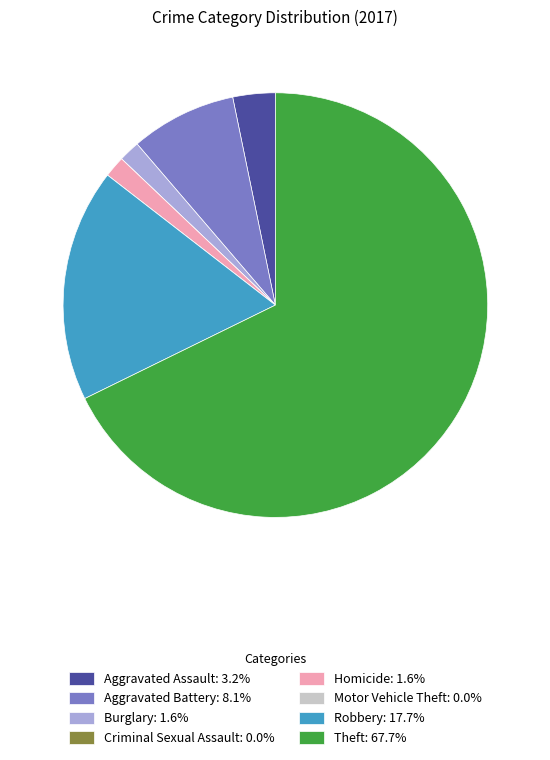

What is the ratio of the value at Aggravated Assault: 3.2% to the value at Burglary: 1.6%?

2.0